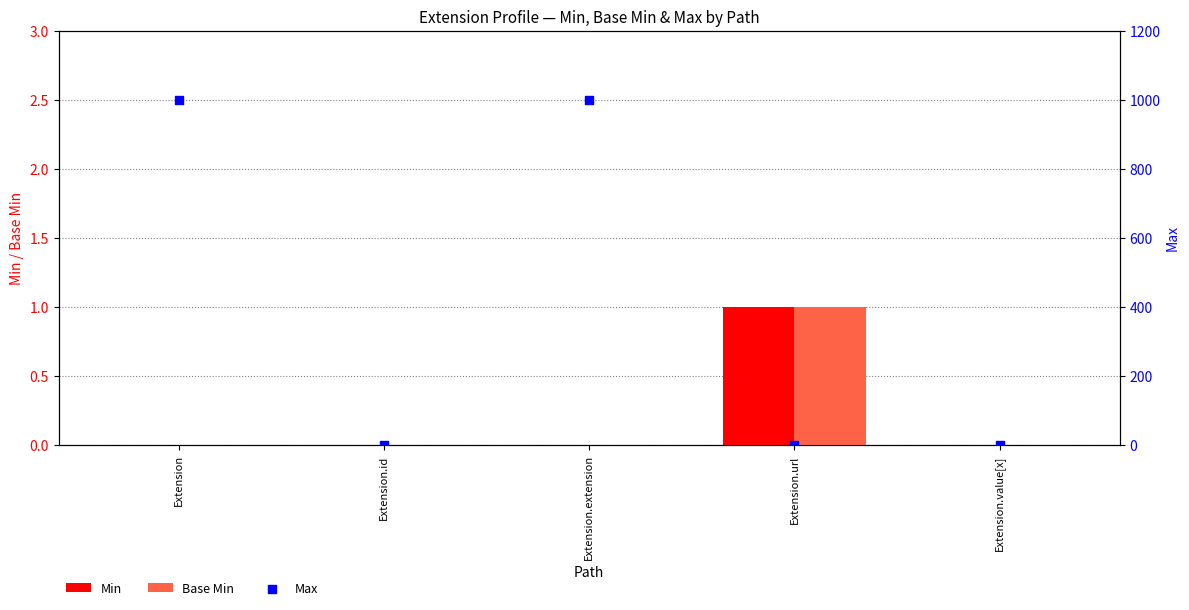

At which category is the sum across all series the highest?

Extension